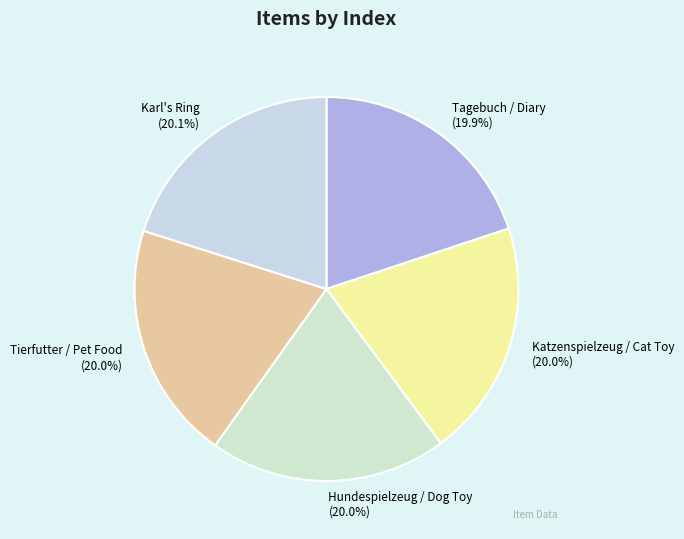

To the nearest percent, what is the average slice percentage?

20%